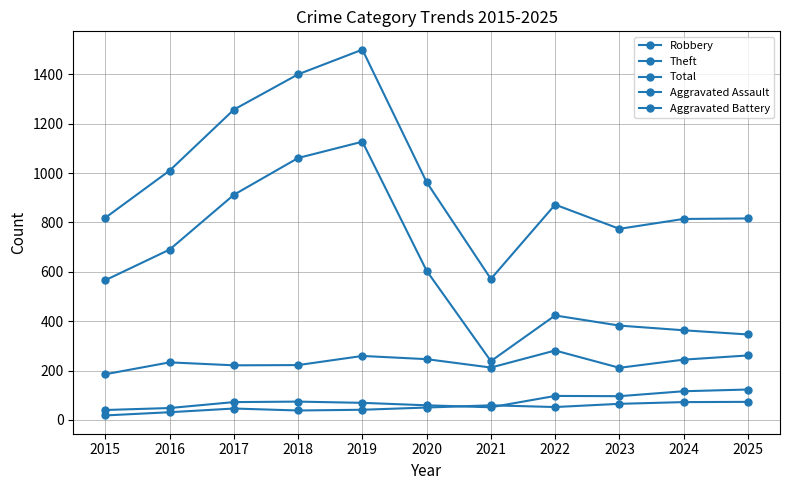

How many data points in Theft are less than 566?

5